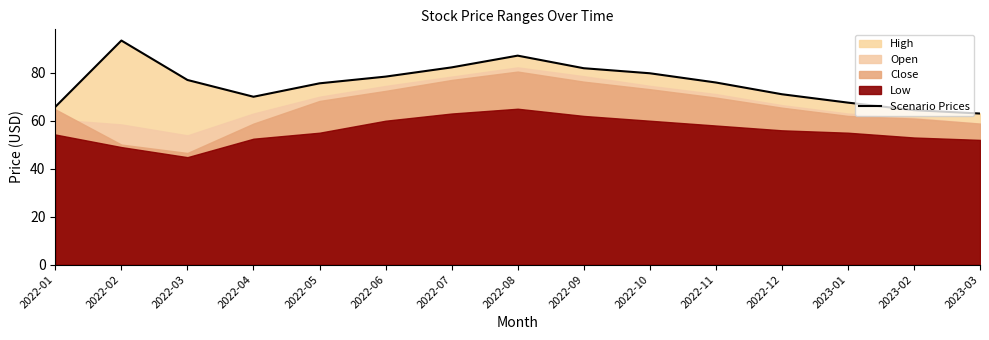

What is the label of the 12th point from the right?

2022-04